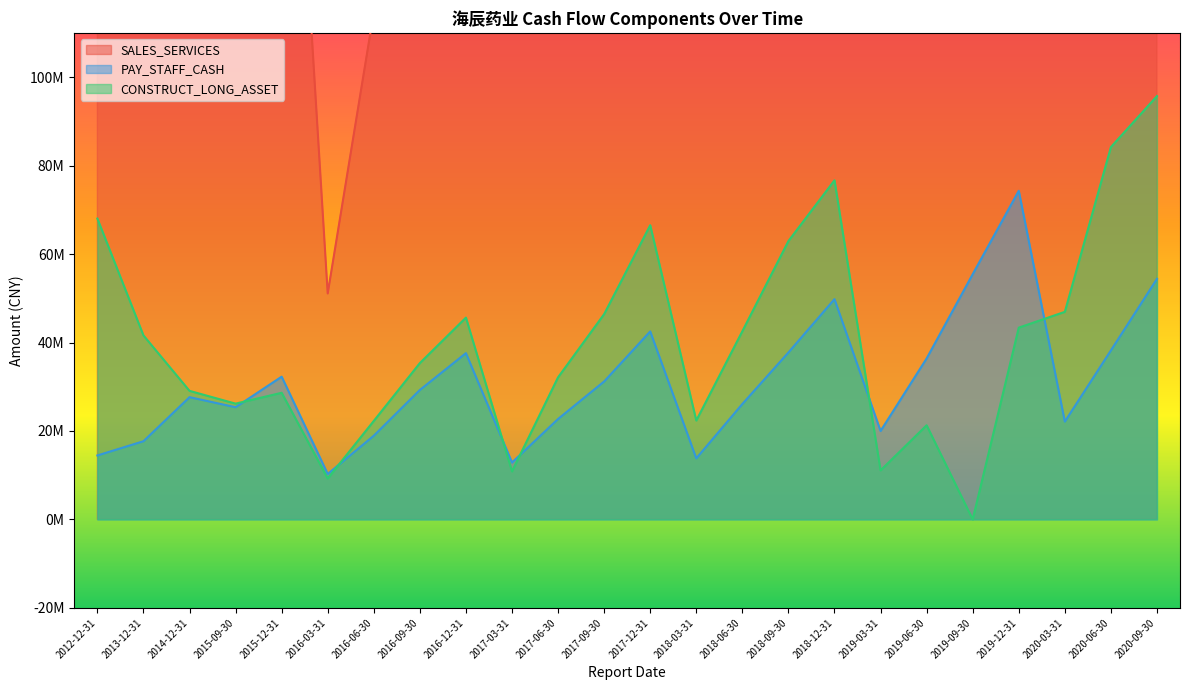

Which series has the widest spread of values?

SALES_SERVICES